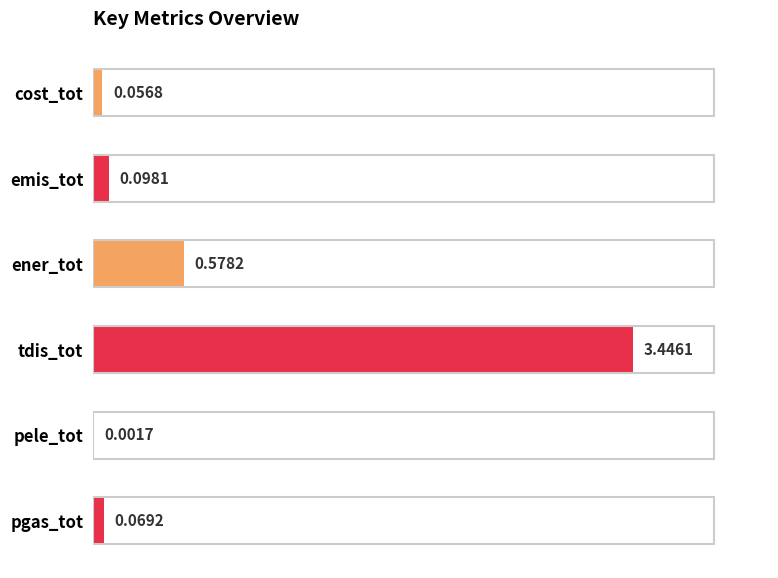

Which label corresponds to the largest value in the chart?

tdis_tot